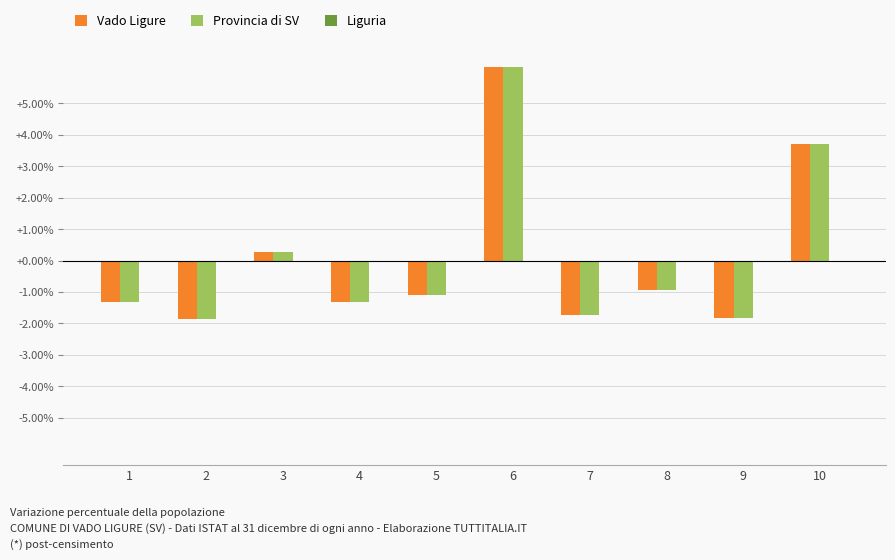

What is the sum of the Vado Ligure values at 2 and 4?

-3.2